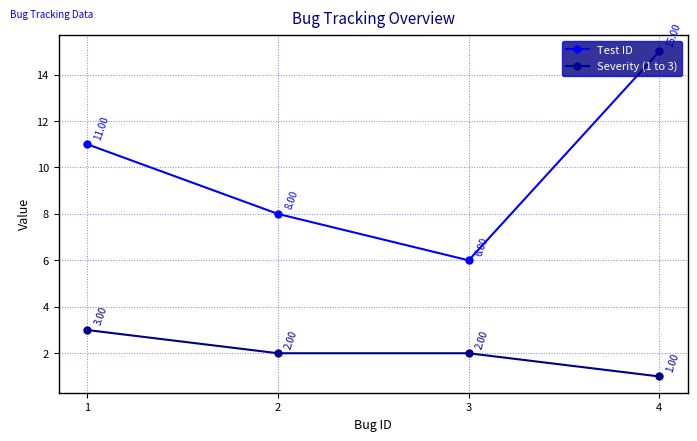

At which category is the sum across all series the highest?

4